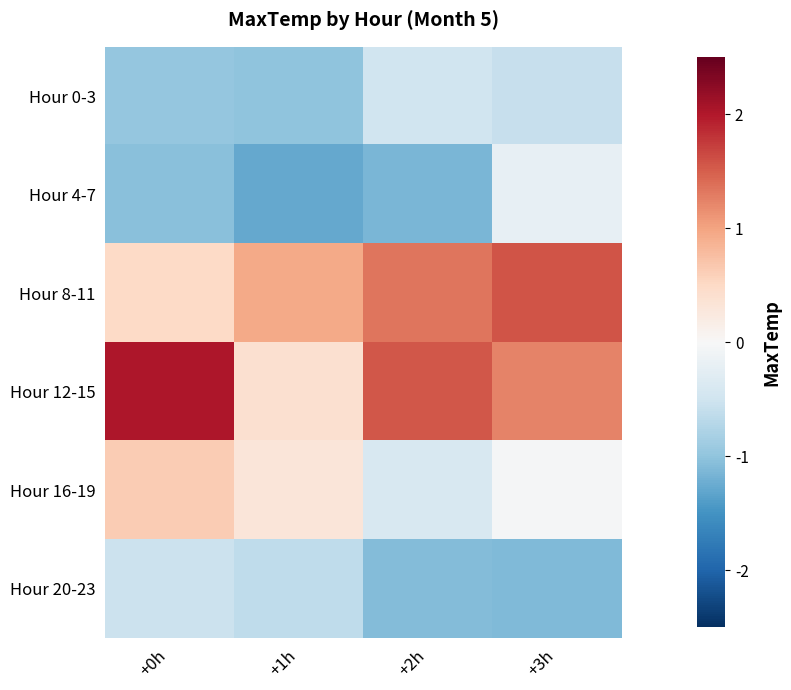

Reading left to right, extract all data points from this chart.

Hour 0-3: +0h=-1.0	+1h=-1.0	+2h=-0.5	+3h=-0.6
Hour 4-7: +0h=-1.0	+1h=-1.3	+2h=-1.1	+3h=-0.2
Hour 8-11: +0h=0.5	+1h=0.9	+2h=1.3	+3h=1.6
Hour 12-15: +0h=2.0	+1h=0.4	+2h=1.5	+3h=1.2
Hour 16-19: +0h=0.6	+1h=0.3	+2h=-0.4	+3h=-0.0
Hour 20-23: +0h=-0.5	+1h=-0.6	+2h=-1.1	+3h=-1.1